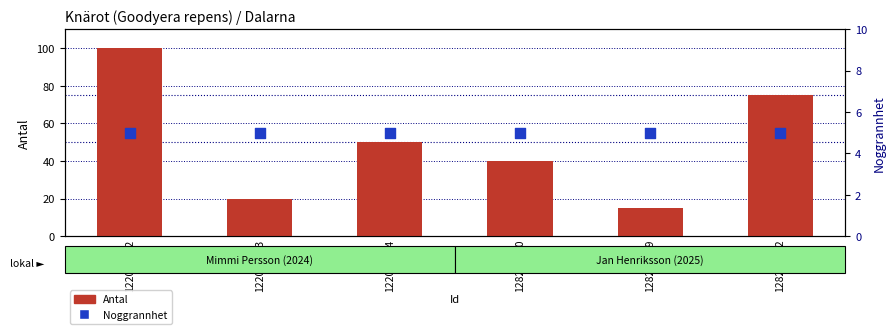

Which series has the largest total across all categories?

Antal